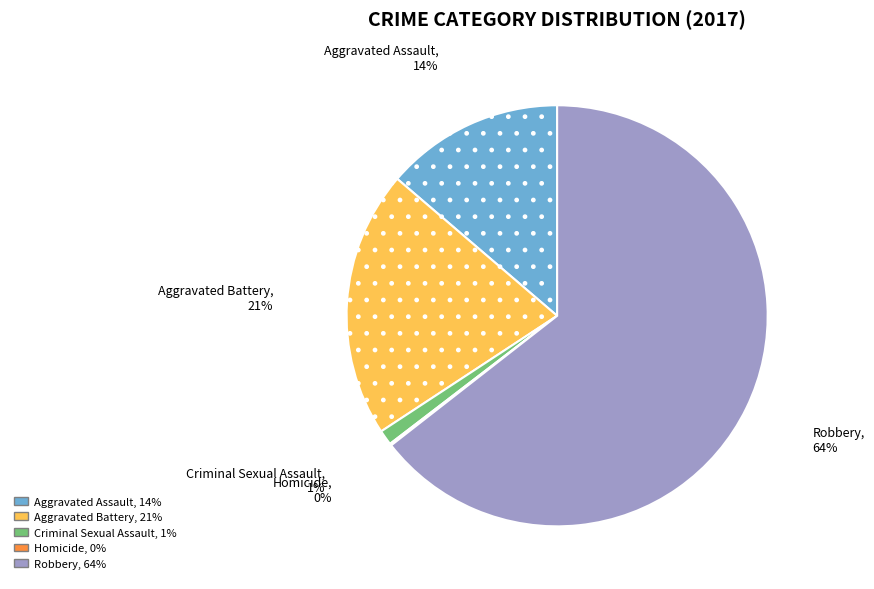

Between Robbery and Aggravated Battery, which is larger?

Robbery